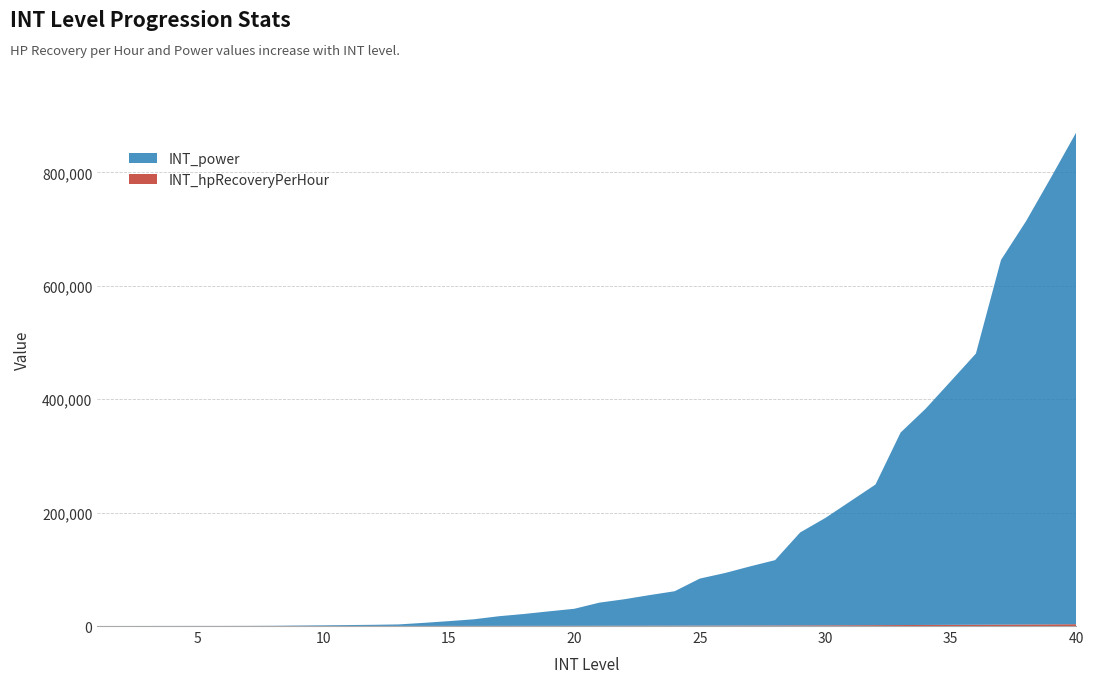

Reading left to right, what are all the values shown in this chart?

INT_hpRecoveryPerHour: 1=32	2=40	3=48	4=56	5=64	6=76	7=88	8=100	9=112	10=124	11=140	12=156	13=172	14=188	15=204	16=236	17=268	18=300	19=332	20=364	21=428	22=492	23=556	24=620	25=684	26=780	27=886	28=1002	29=1128	30=1264	31=1410	32=1566	33=1732	34=1908	35=2094	36=2290	37=2496	38=2712	39=2940	40=3220
INT_power: 1=40	2=50	3=60	4=80	5=100	6=120	7=180	8=350	9=760	10=1150	11=1590	12=2010	13=2660	14=5390	15=8420	16=11650	17=17030	18=20960	19=25610	20=30040	21=40800	22=46780	23=53980	24=60760	25=82990	26=92640	27=104220	28=115170	29=163920	30=189230	31=218560	32=247970	33=339420	34=381390	35=429610	36=478150	37=643020	38=711330	39=788610	40=867440